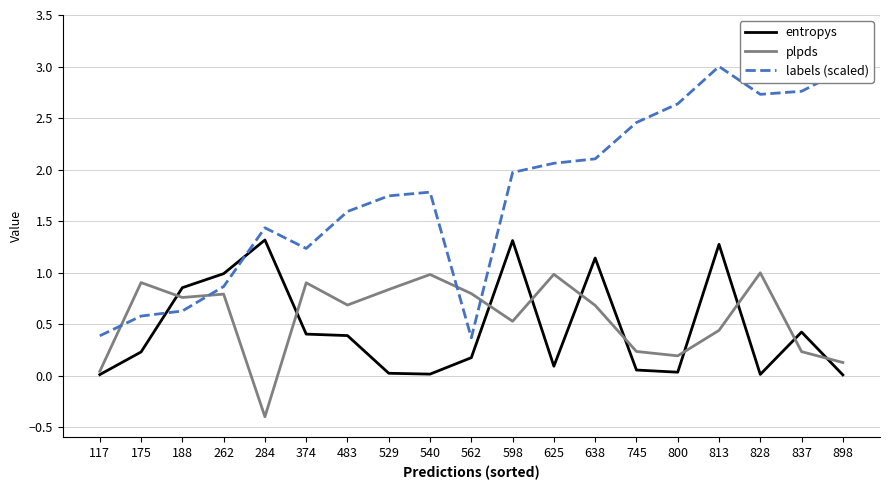

How many categories are shown in the chart?

19